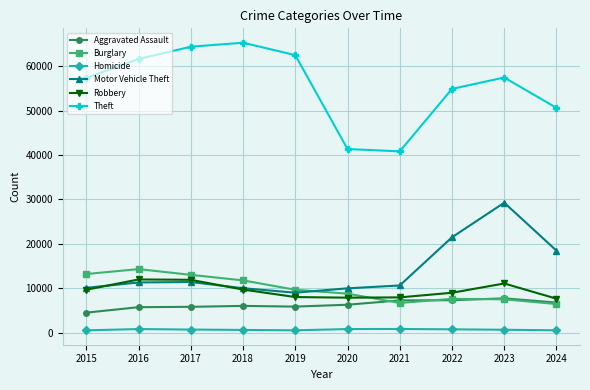

What is the highest value of the Aggravated Assault series?

7710